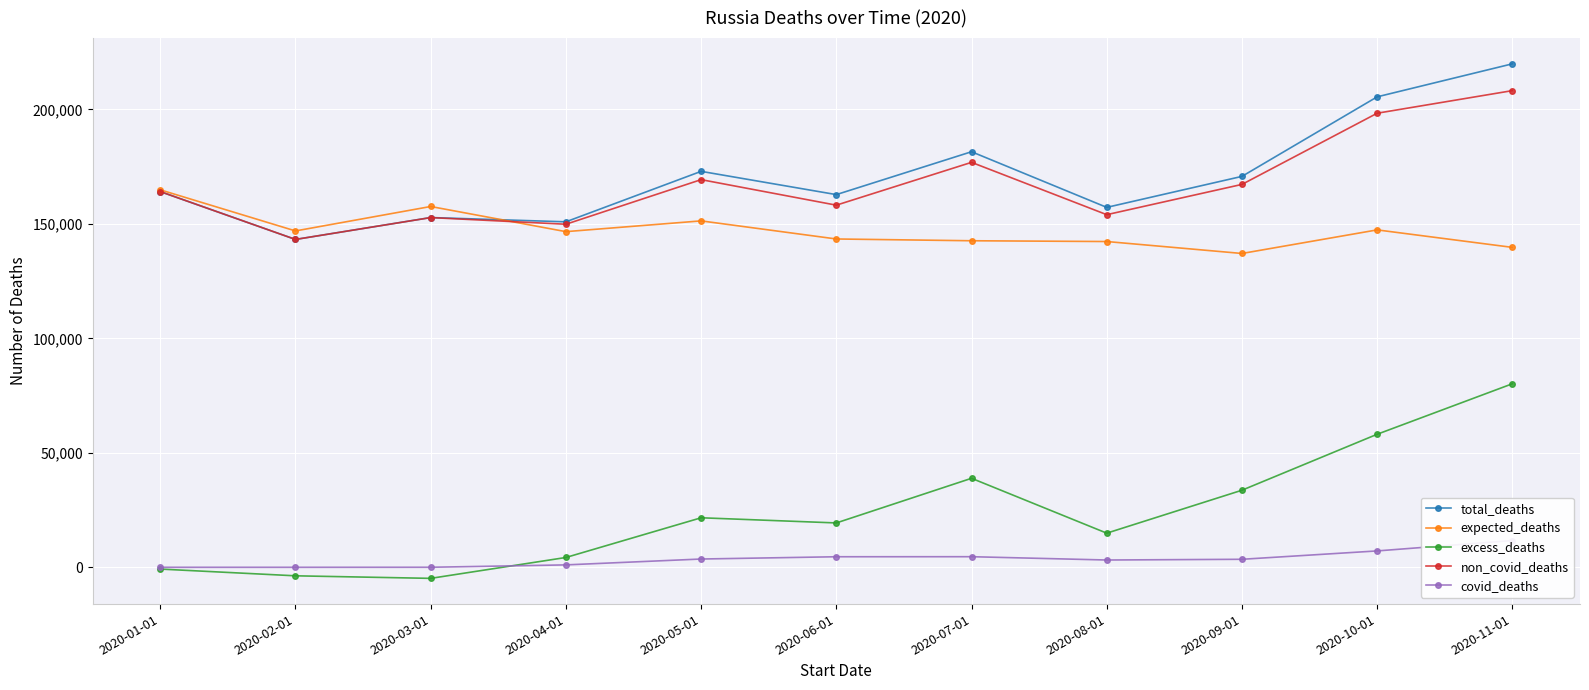

What is the average value of the covid_deaths series?

3590.1